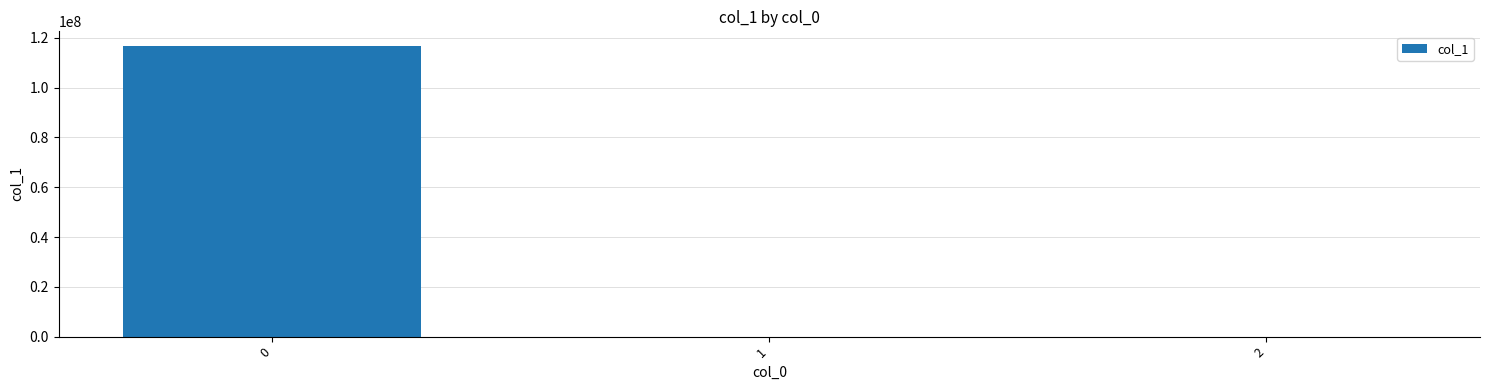

What is the average value?

38938283.1